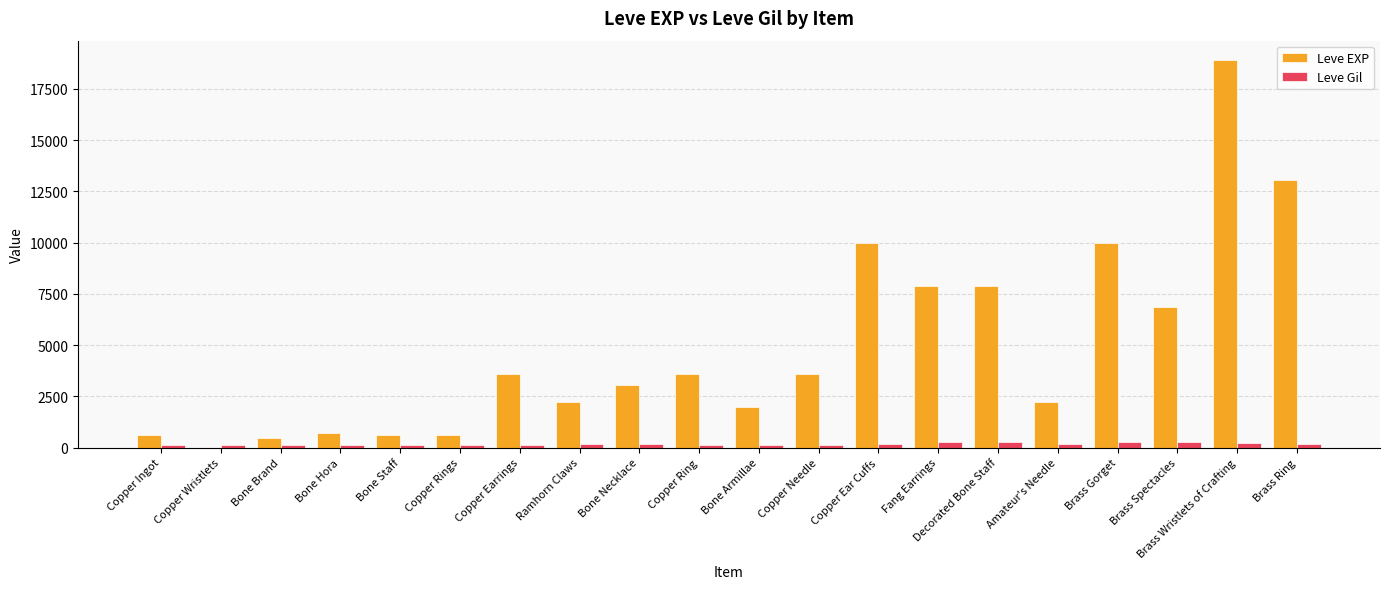

What is the highest value of the Leve EXP series?

18910